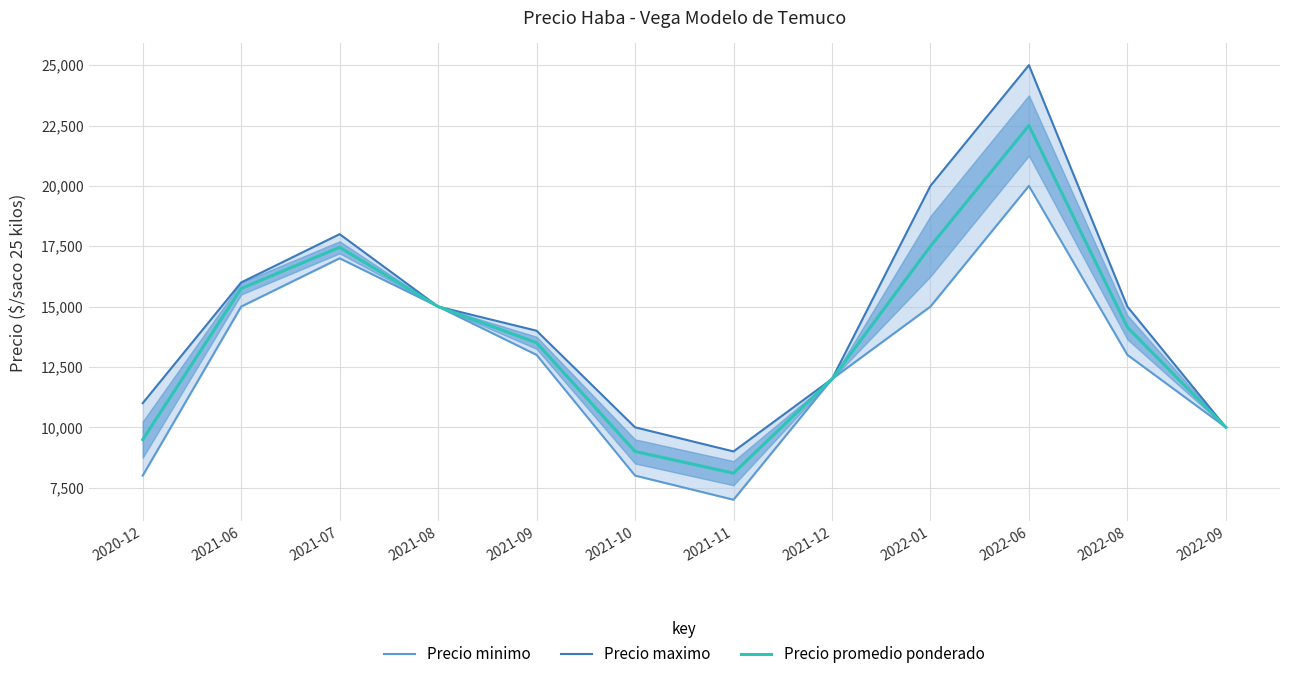

Rank the categories by Precio minimo value from highest to lowest.

2022-06, 2021-07, 2021-06, 2021-08, 2022-01, 2021-09, 2022-08, 2021-12, 2022-09, 2020-12, 2021-10, 2021-11